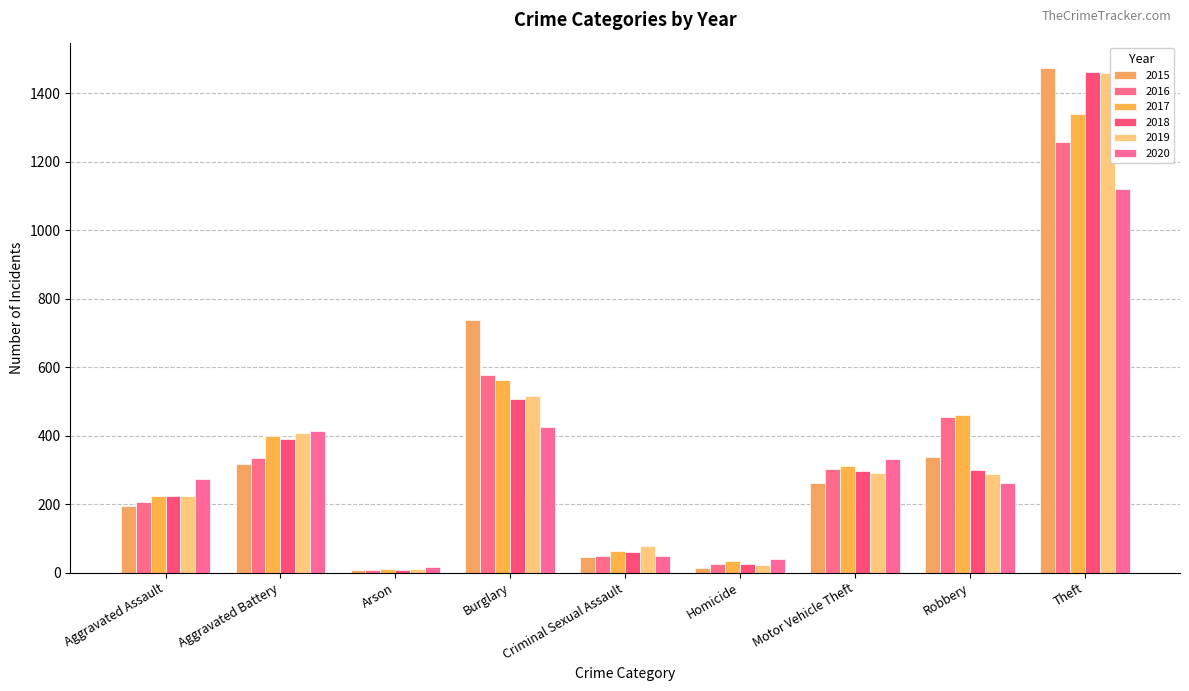

What is the sum of the 2017 values at Homicide and Burglary?

595